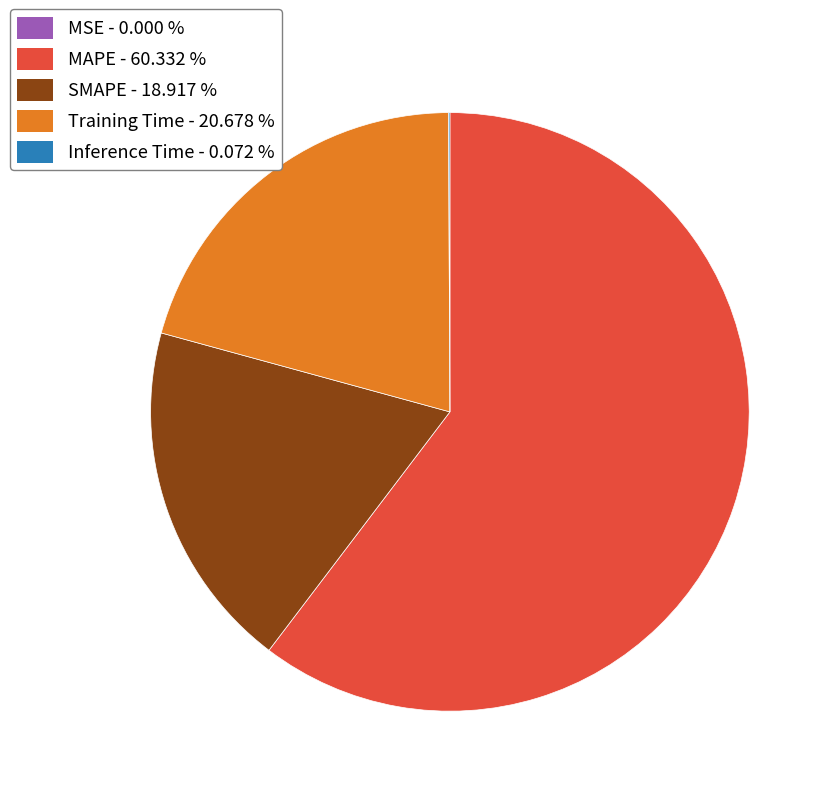

Which category has the biggest portion of the pie?

MAPE